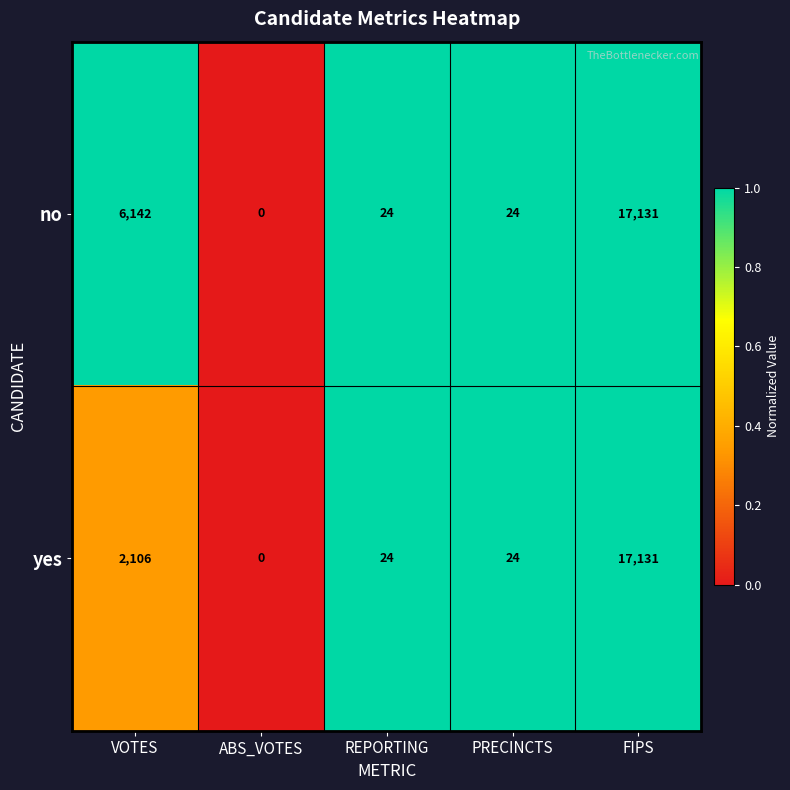

Which series has the largest total across all categories?

no